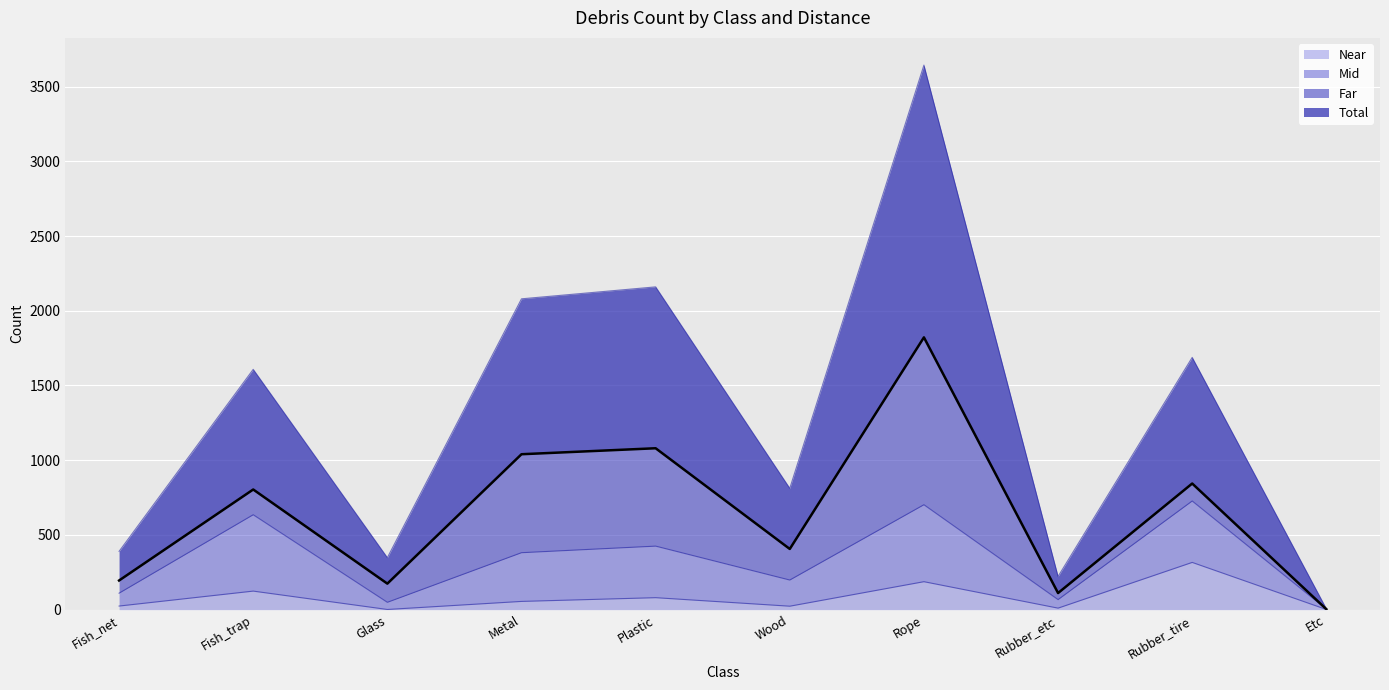

Rank the categories by Near value from lowest to highest.

Glass, Etc, Rubber_etc, Wood, Fish_net, Metal, Plastic, Fish_trap, Rope, Rubber_tire